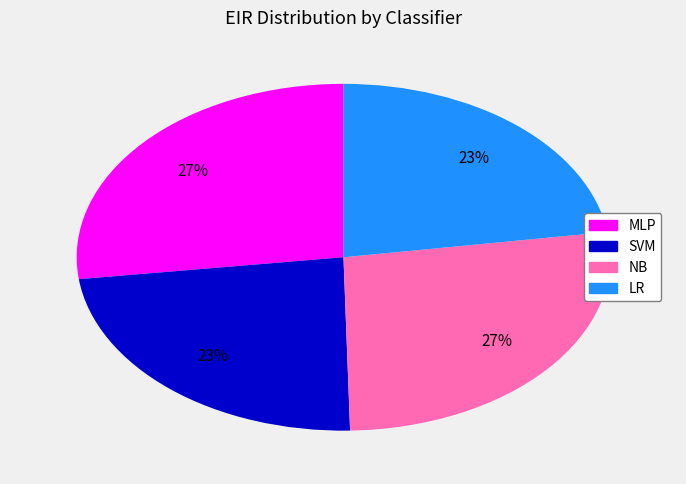

The LR slice represents 23% of the pie. True or false?

True